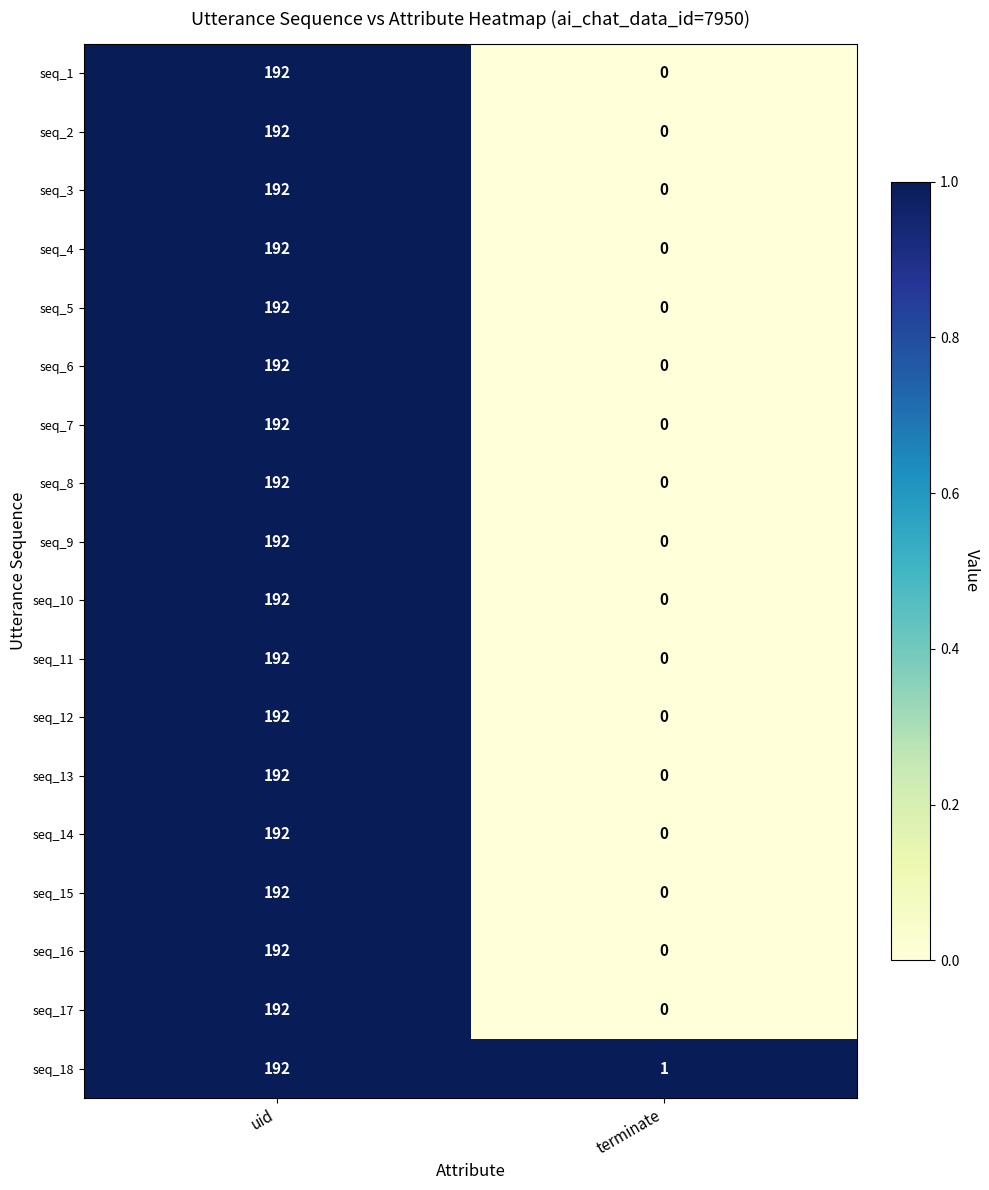

The value of seq_16 at terminate is -90. True or false?

False